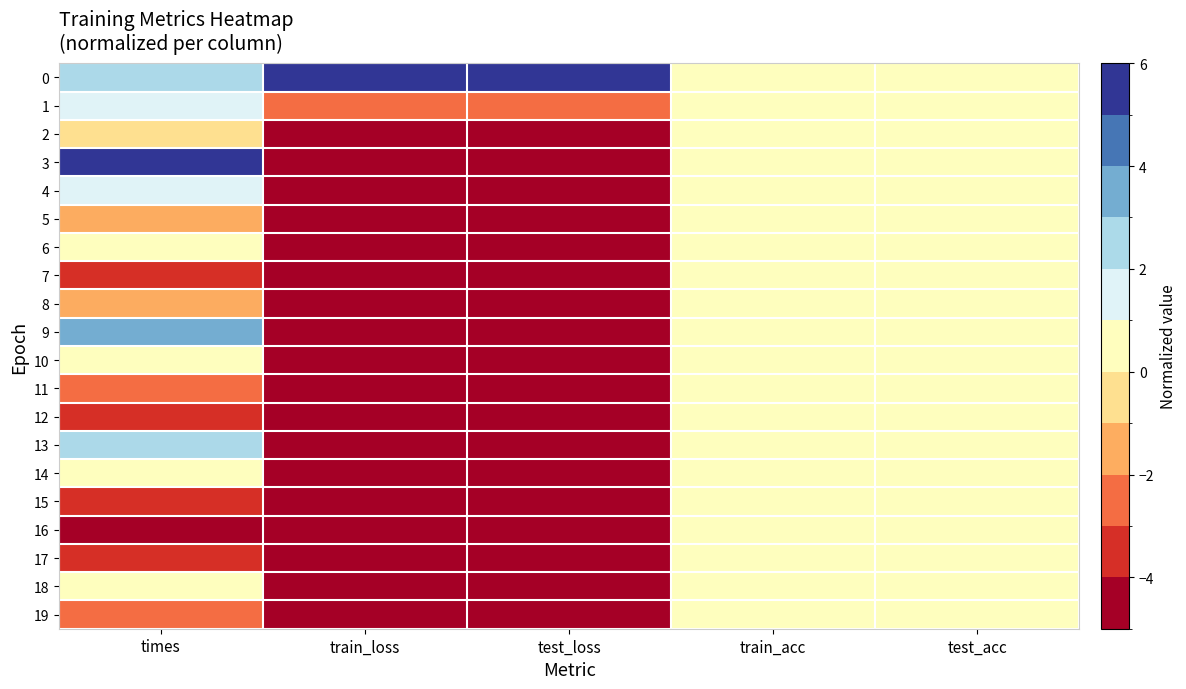

Reading left to right, list all the values displayed in this chart.

0: times=2.9	train_loss=5.0	test_loss=5.0	train_acc=0.0	test_acc=0.0
1: times=1.6	train_loss=-2.1	test_loss=-2.6	train_acc=0.0	test_acc=0.0
2: times=-0.1	train_loss=-4.1	test_loss=-4.2	train_acc=0.0	test_acc=0.0
3: times=5.0	train_loss=-4.7	test_loss=-4.9	train_acc=0.0	test_acc=0.0
4: times=1.6	train_loss=-4.9	test_loss=-4.8	train_acc=0.0	test_acc=0.0
5: times=-1.1	train_loss=-4.9	test_loss=-5.0	train_acc=0.0	test_acc=0.0
6: times=1.0	train_loss=-5.0	test_loss=-5.0	train_acc=0.0	test_acc=0.0
7: times=-3.5	train_loss=-5.0	test_loss=-5.0	train_acc=0.0	test_acc=0.0
8: times=-1.3	train_loss=-5.0	test_loss=-5.0	train_acc=0.0	test_acc=0.0
9: times=3.6	train_loss=-5.0	test_loss=-5.0	train_acc=0.0	test_acc=0.0
10: times=0.8	train_loss=-5.0	test_loss=-5.0	train_acc=0.0	test_acc=0.0
11: times=-2.4	train_loss=-5.0	test_loss=-5.0	train_acc=0.0	test_acc=0.0
12: times=-3.2	train_loss=-5.0	test_loss=-5.0	train_acc=0.0	test_acc=0.0
13: times=2.9	train_loss=-5.0	test_loss=-5.0	train_acc=0.0	test_acc=0.0
14: times=0.9	train_loss=-5.0	test_loss=-5.0	train_acc=0.0	test_acc=0.0
15: times=-3.7	train_loss=-5.0	test_loss=-5.0	train_acc=0.0	test_acc=0.0
16: times=-5.0	train_loss=-5.0	test_loss=-5.0	train_acc=0.0	test_acc=0.0
17: times=-3.3	train_loss=-5.0	test_loss=-5.0	train_acc=0.0	test_acc=0.0
18: times=0.4	train_loss=-5.0	test_loss=-5.0	train_acc=0.0	test_acc=0.0
19: times=-2.6	train_loss=-5.0	test_loss=-5.0	train_acc=0.0	test_acc=0.0